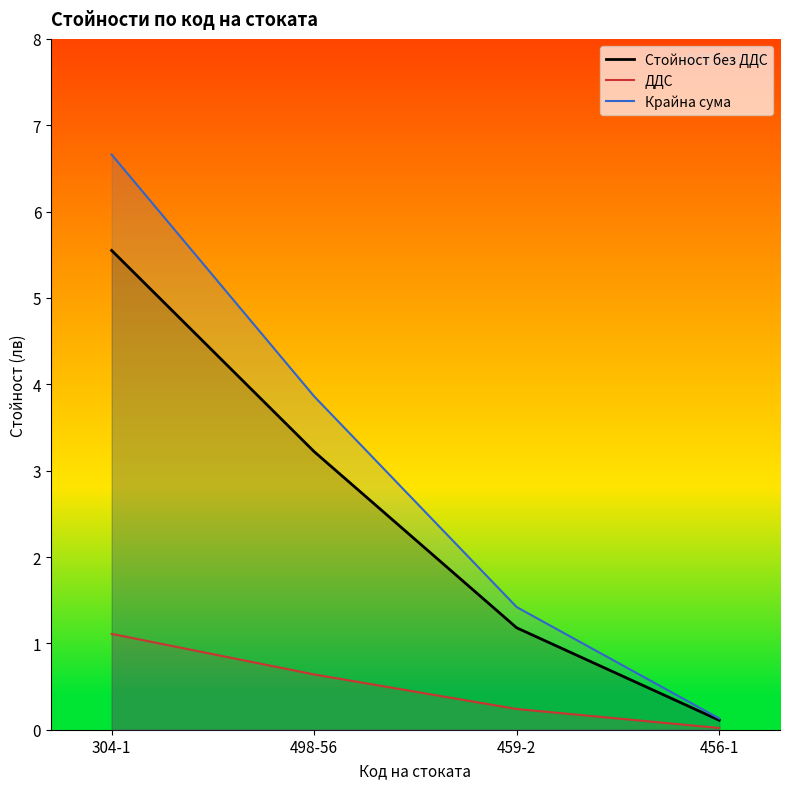

Which series has the widest spread of values?

Крайна сума